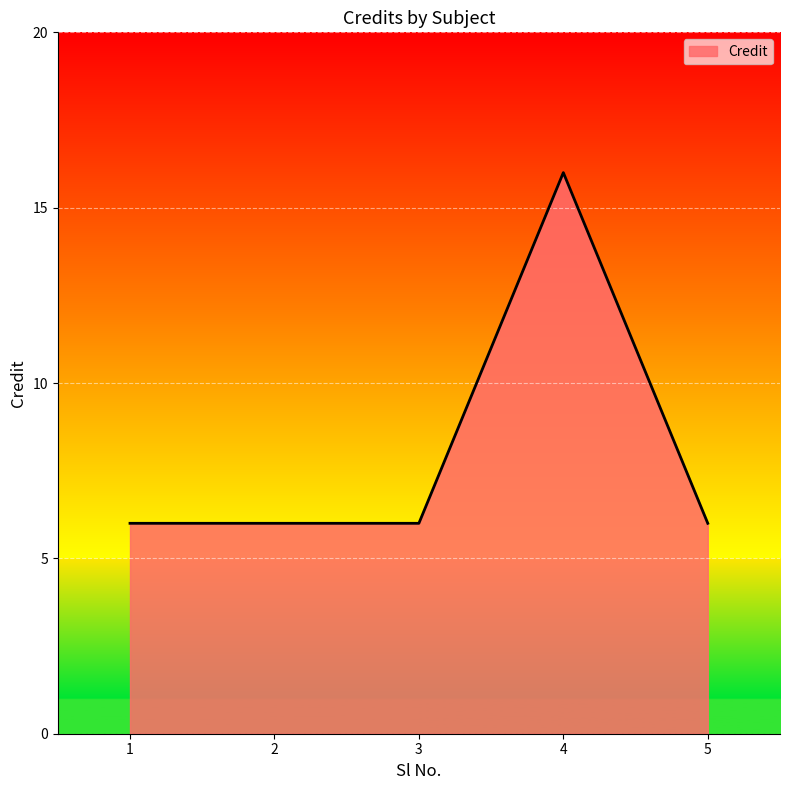

What is the change in value from 4 to 5?

-10